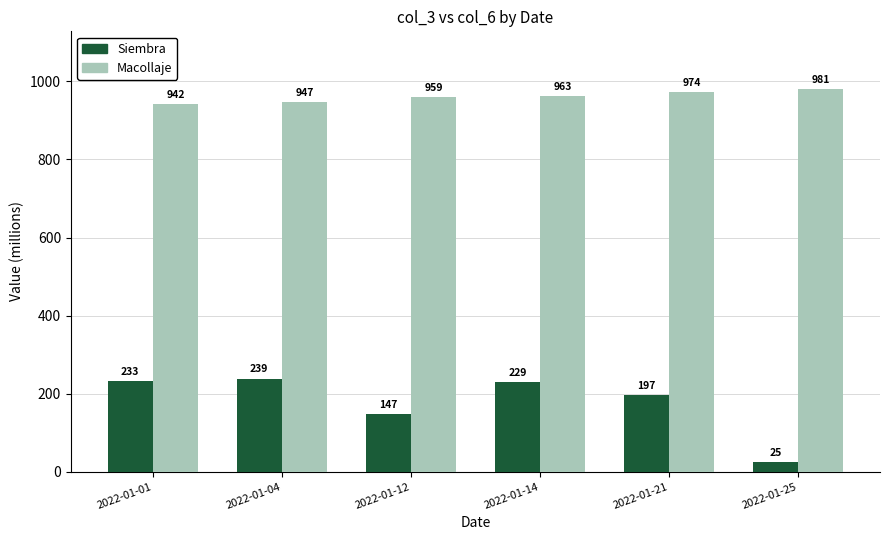

At which label does Macollaje reach its minimum?

2022-01-01